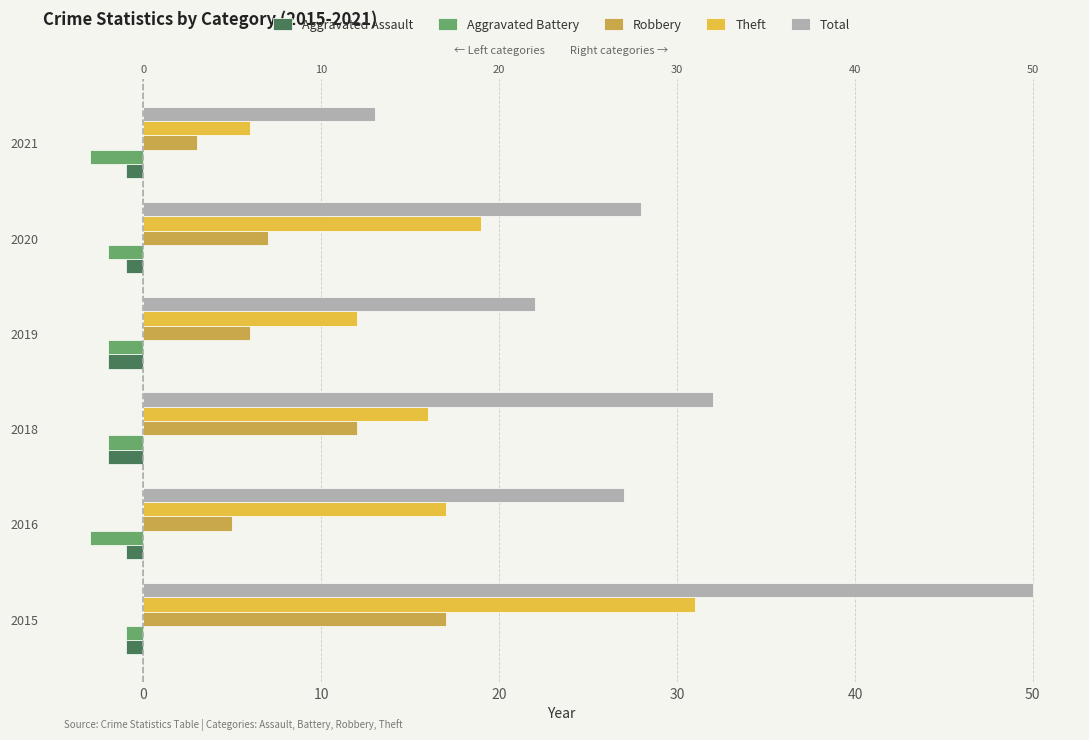

At how many categories does at least one series exceed 37?

1